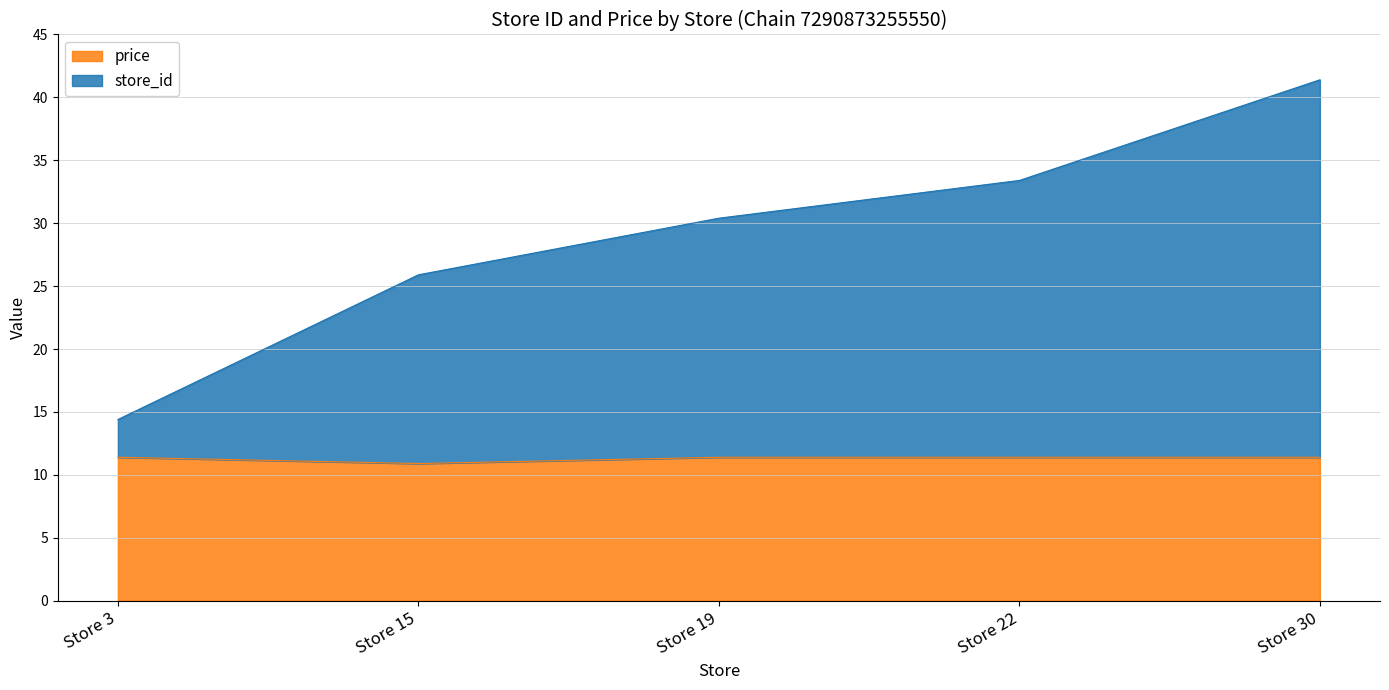

The value of price at Store 30 is 3.4. True or false?

False